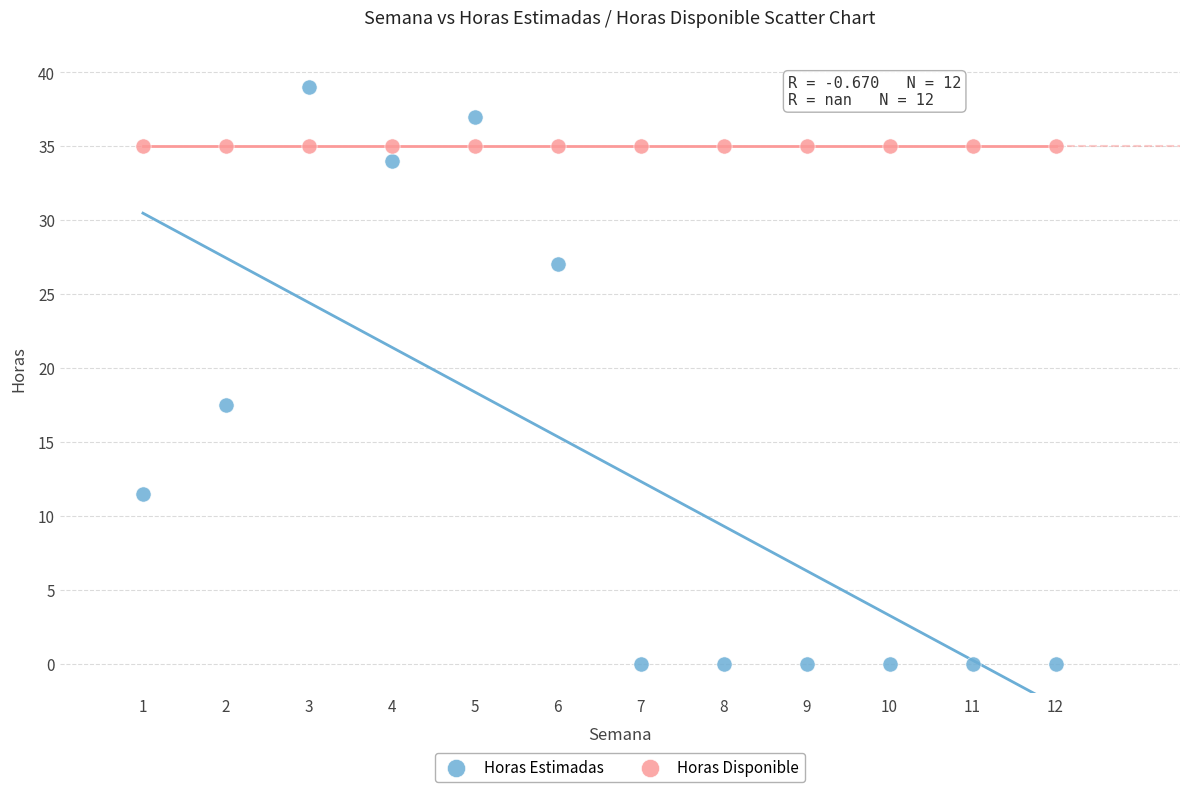

Which series contains the lowest Y value?

Horas Estimadas